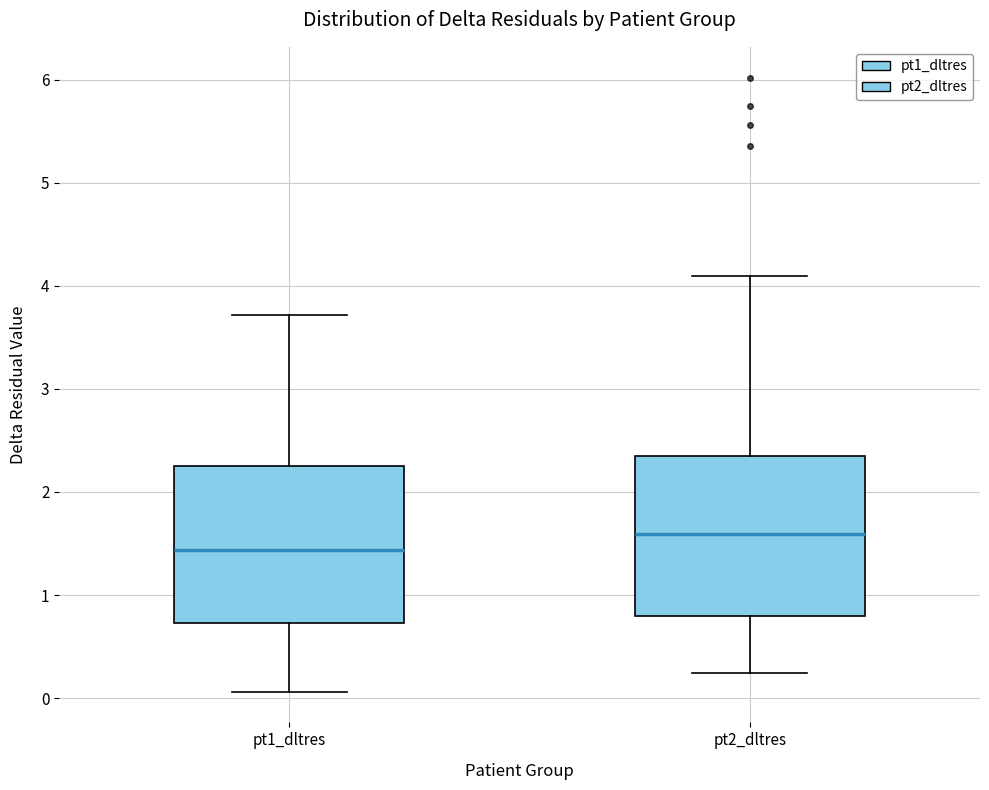

Reading left to right, read every box against the y-axis: the position of its median line, the range the box covers, and the ends of its whiskers. The values are not printed on the chart, so give them approximately, as read against the axis.

pt1_dltres: median 1.4, box 0.7 to 2.3, whiskers 0.1 to 3.7
pt2_dltres: median 1.6, box 0.8 to 2.3, whiskers 0.2 to 4.1